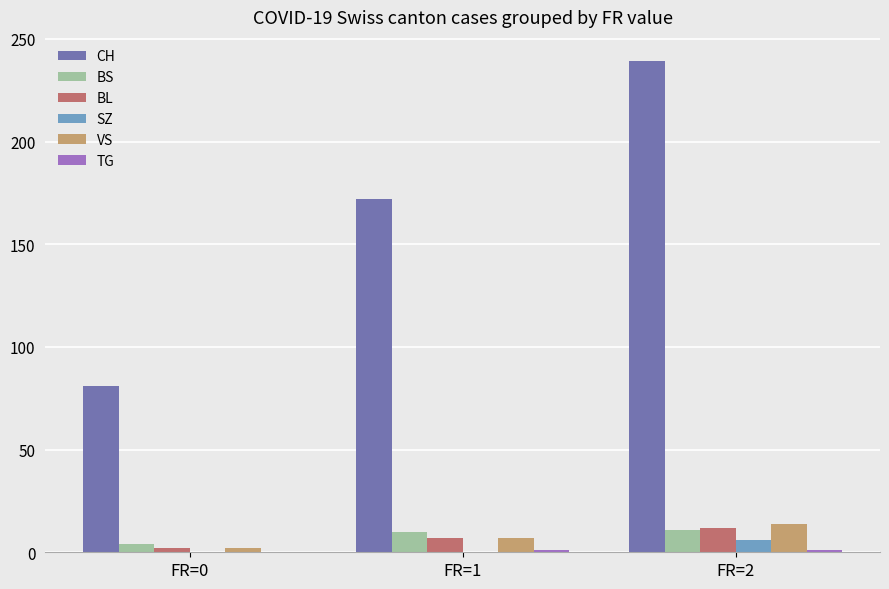

What is the average value of the BL series?

7